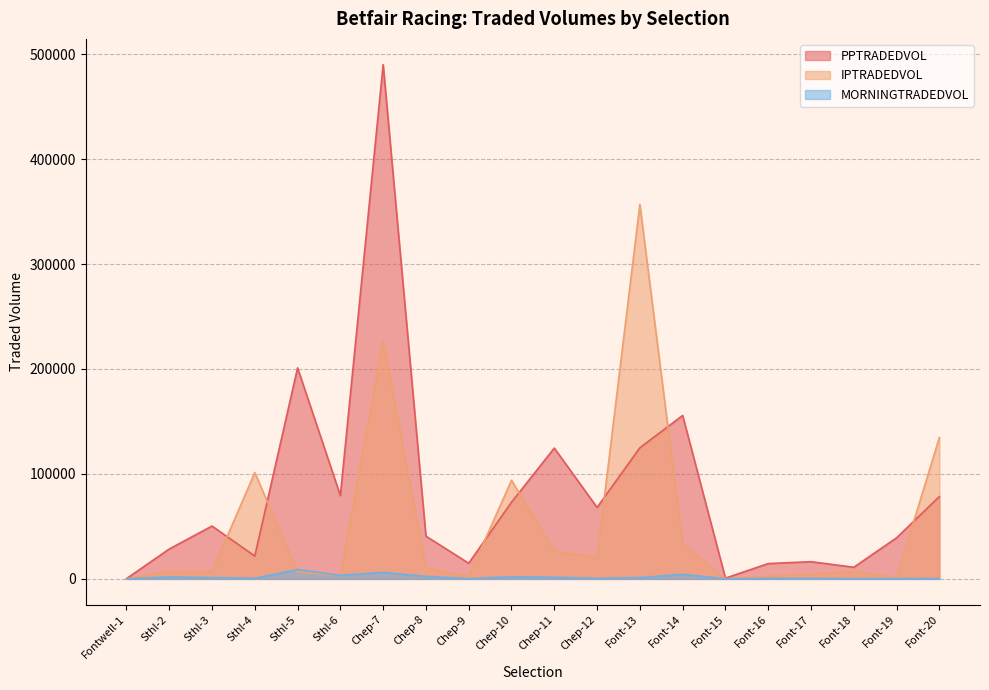

Which category has the highest value in the PPTRADEDVOL series?

Chep-7